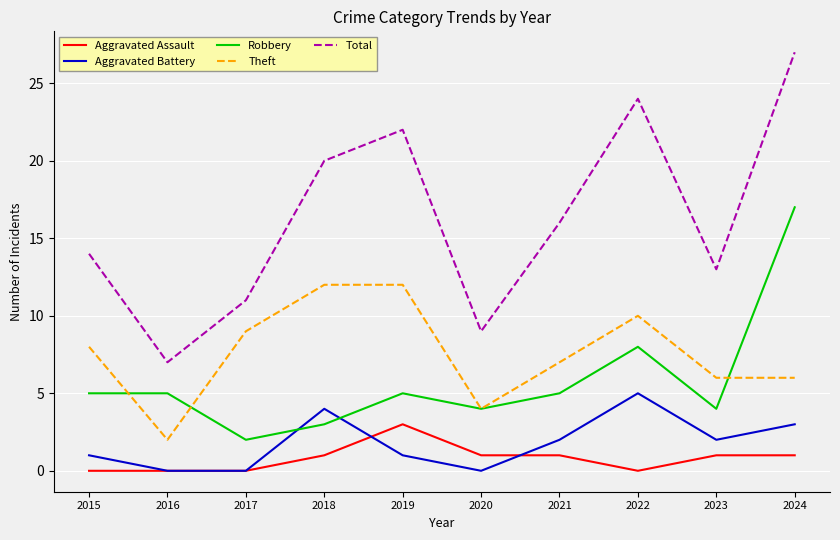

The value of Total at 2024 is 27. True or false?

True